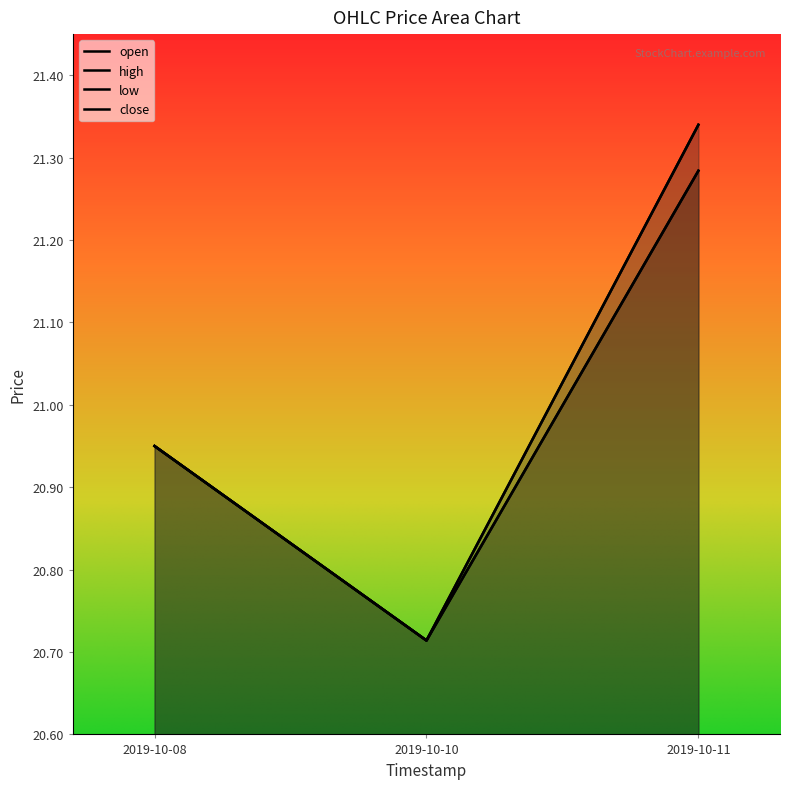

List the series in order of their peak value, lowest first.

open, low, high, close